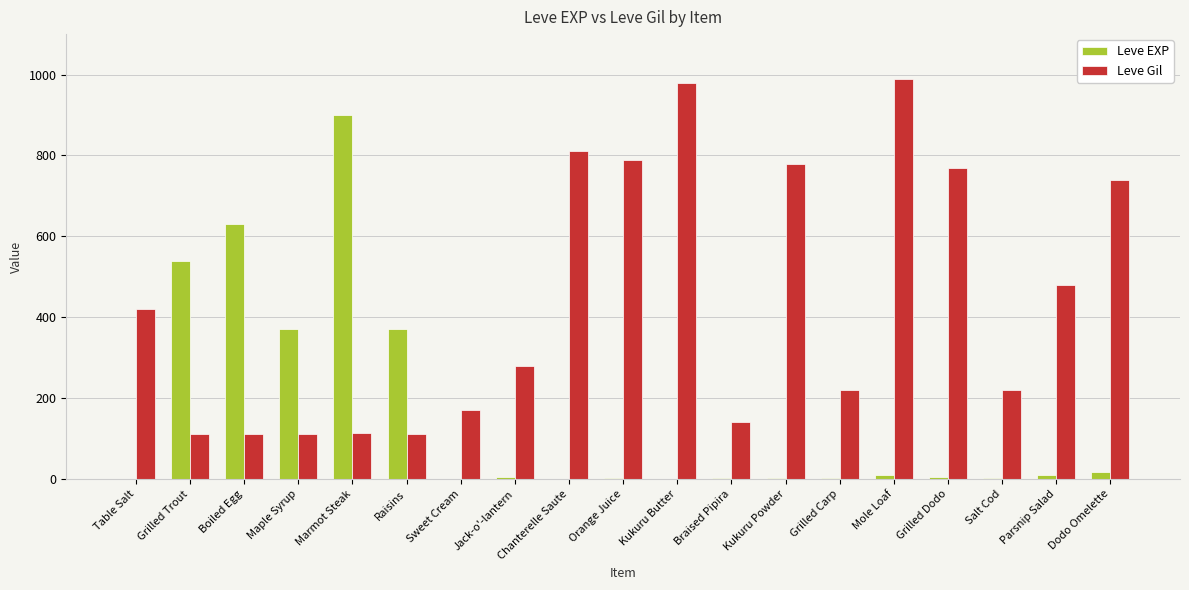

Is it true that Leve EXP equals 643 at Maple Syrup?

False